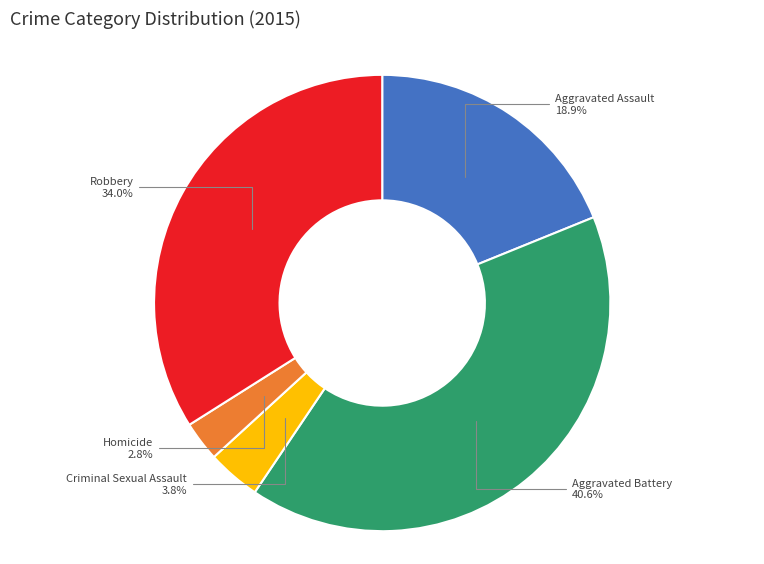

To the nearest percent, what is the average slice percentage?

20%